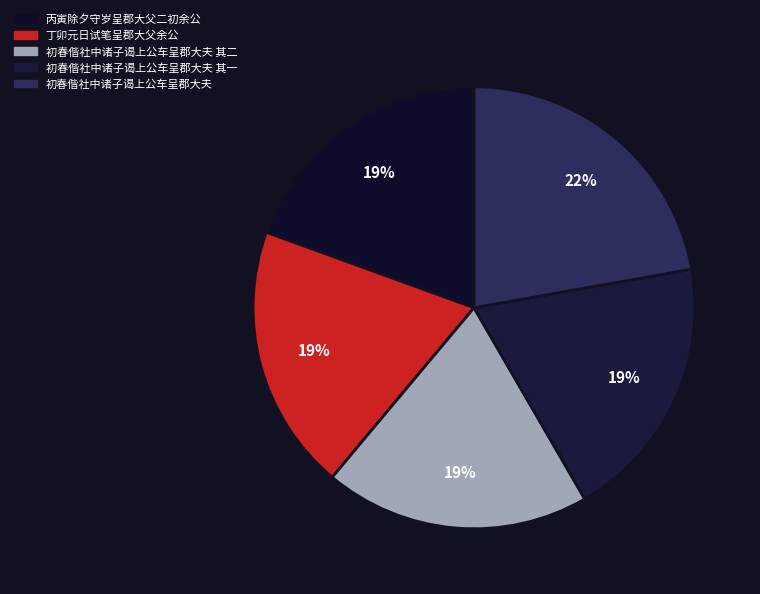

How much of the chart is everything except 丙寅除夕守岁呈郡大父二初余公?

80.5%